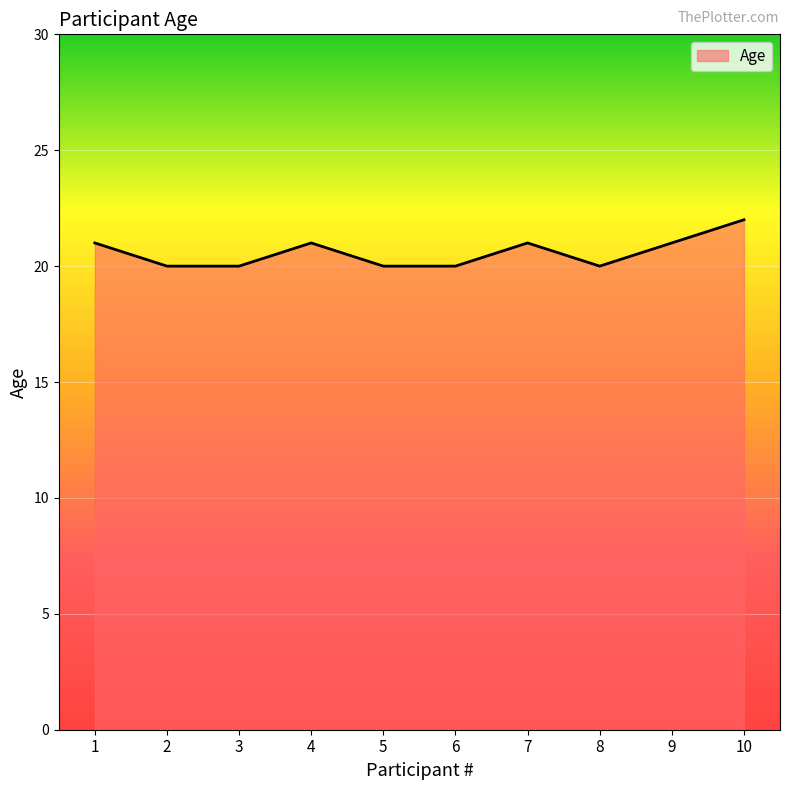

The value at 6 is 20. True or false?

True